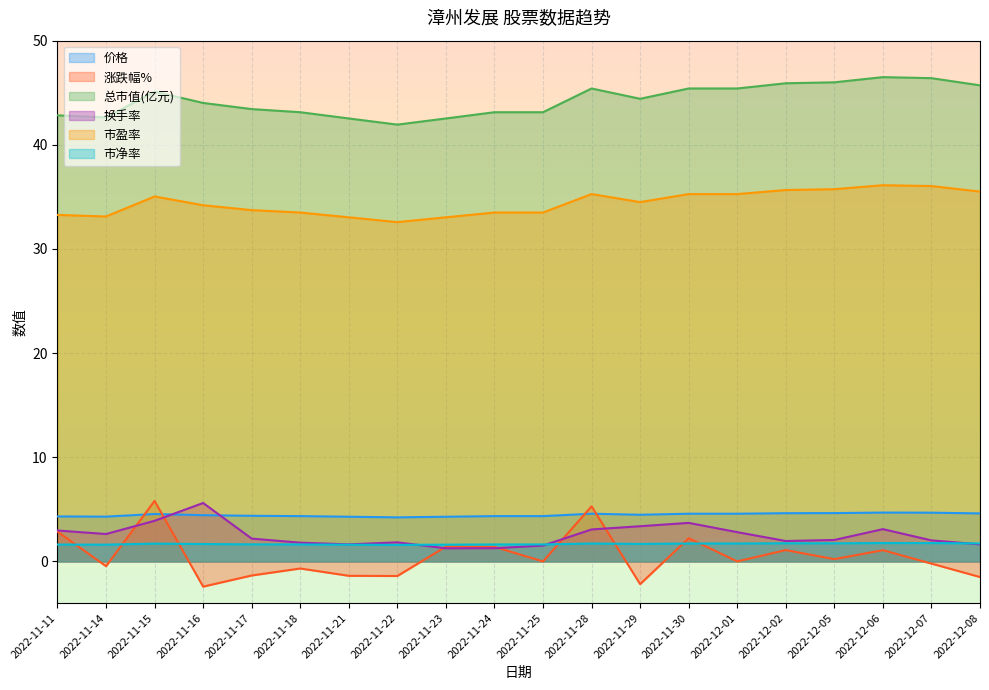

What is the label of the 1st point from the right?

2022-12-08